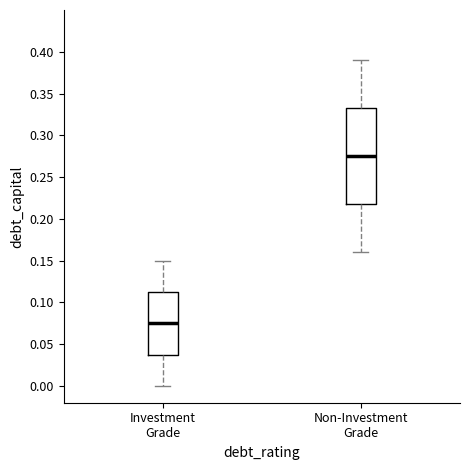

Which box is the tallest, from its lower edge to its upper edge?

Non-Investment Grade